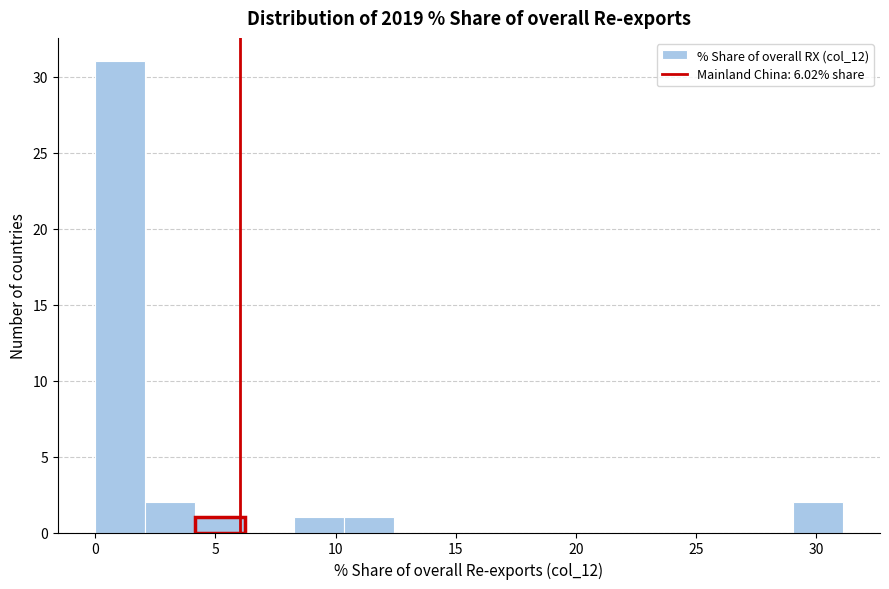

Reading left to right, list every bar in this chart as the range it spans on the x-axis followed by its height. Neither the bar edges nor the heights are printed on the chart, so give them approximately, as read against the axes.

0.0 to 2.0: 31
2.0 to 4.0: 2
4.0 to 6.0: 1
6.0 to 8.5: 0
8.5 to 10.5: 1
10.5 to 12.5: 1
12.5 to 14.5: 0
14.5 to 16.5: 0
16.5 to 18.5: 0
18.5 to 20.5: 0
20.5 to 23.0: 0
23.0 to 25.0: 0
25.0 to 27.0: 0
27.0 to 29.0: 0
29.0 to 31.0: 2